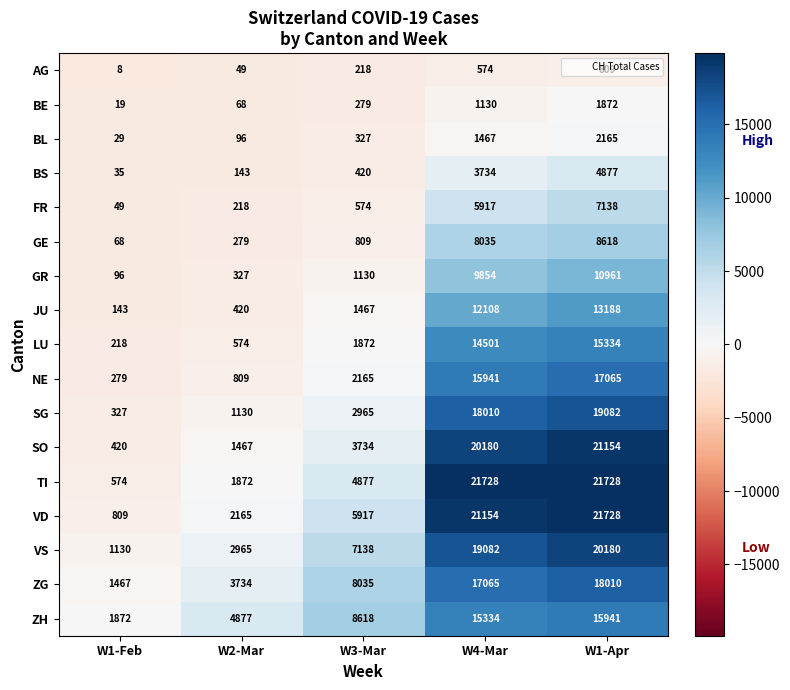

What is the maximum value shown in the chart?

21728